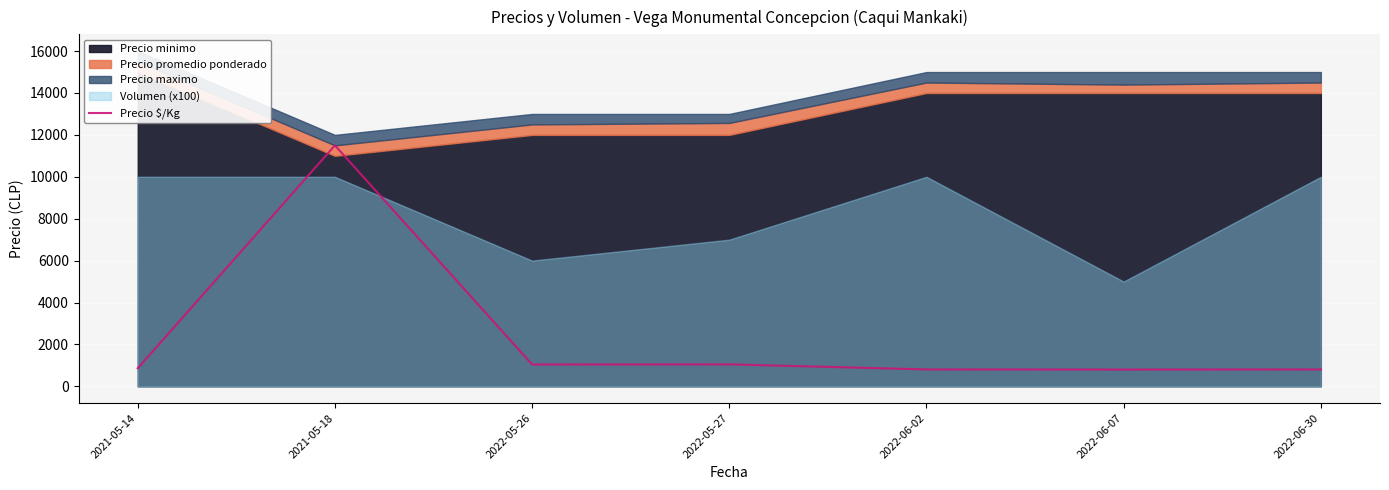

True or false: there are more than 0 points higher than both neighbors.

True